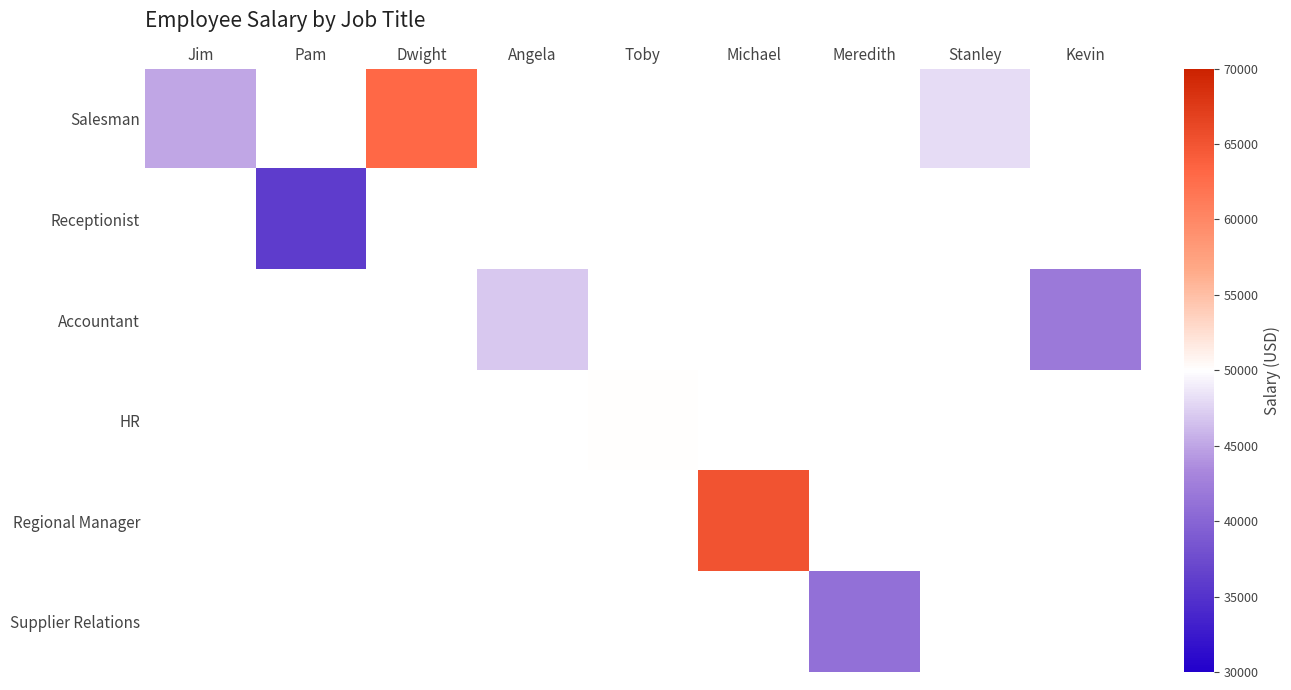

At Pam, list the series in order from largest to smallest.

Salesman, Receptionist, Accountant, HR, Regional Manager, Supplier Relations